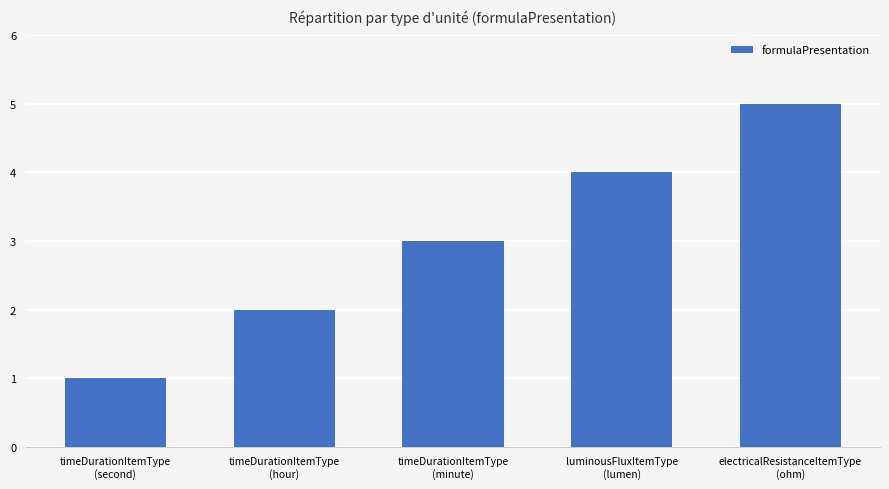

Which label corresponds to the smallest value in the chart?

timeDurationItemType
(second)